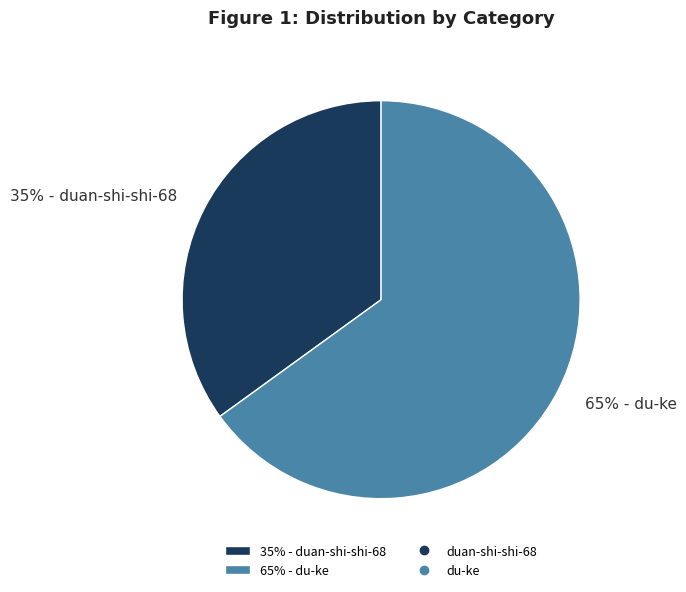

Do 35% - duan-shi-shi-68 and 65% - du-ke together represent more than half of the pie?

Yes